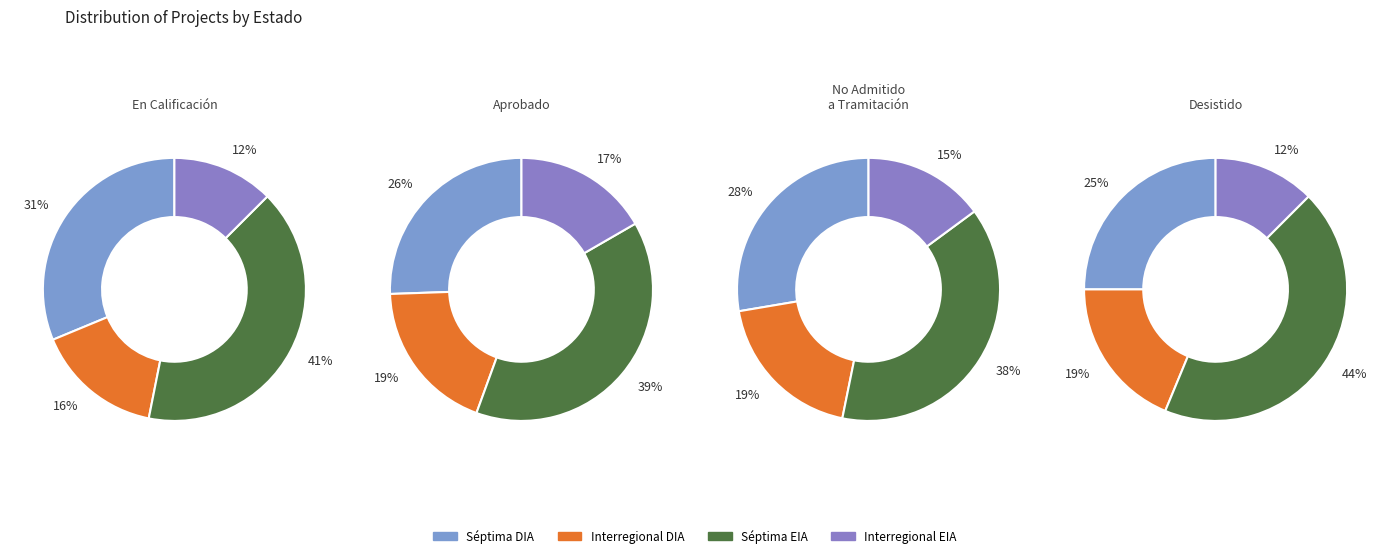

What is the difference between the highest and lowest values at 1?

23